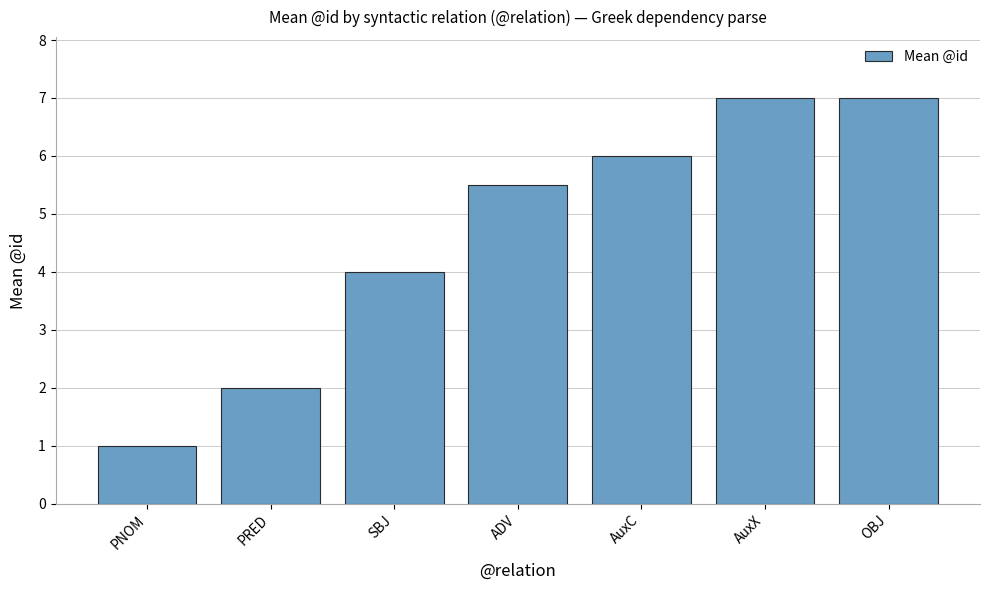

What is the greatest value displayed?

7.0